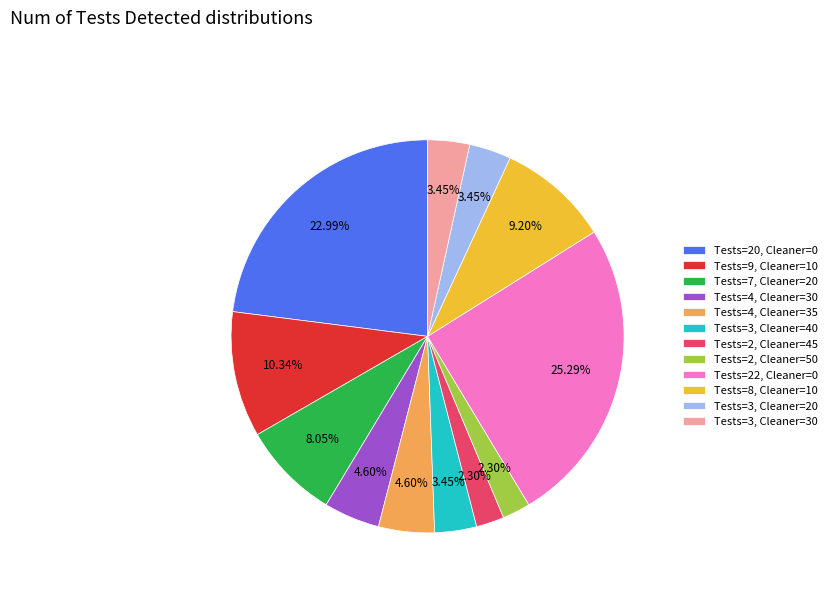

How many segments does this pie chart have?

12